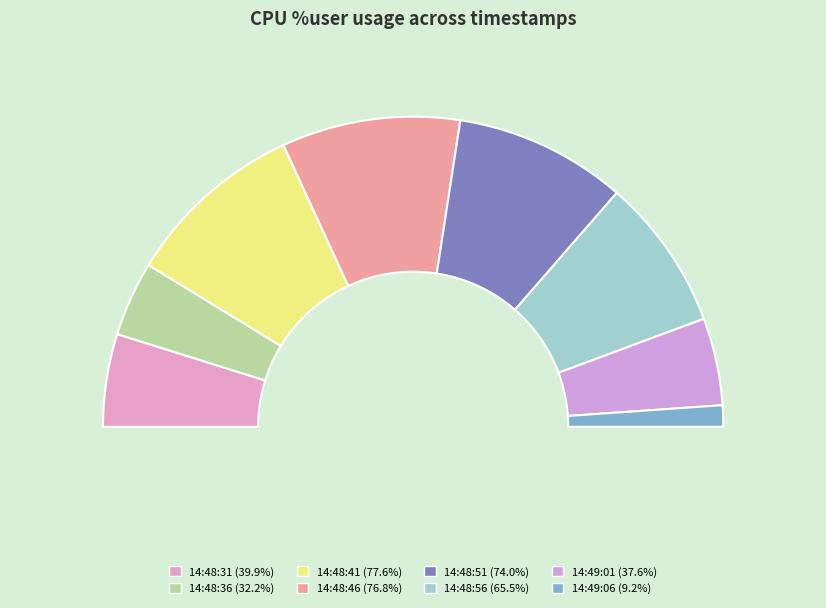

Is 14:48:31 the majority of the pie?

No